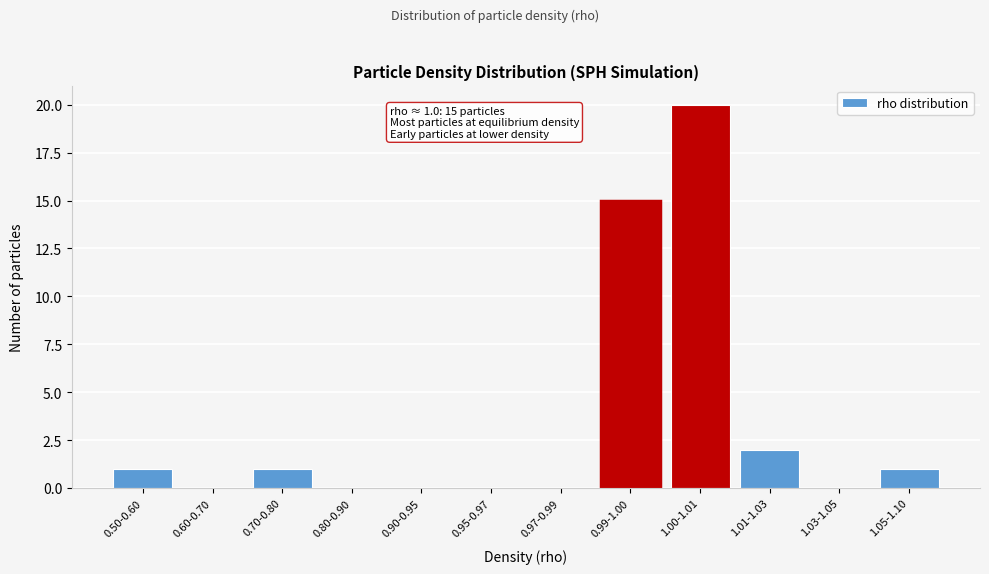

Reading left to right, extract all data points from this chart.

0.50-0.60=1	0.60-0.70=0	0.70-0.80=1	0.80-0.90=0	0.90-0.95=0	0.95-0.97=0	0.97-0.99=0	0.99-1.00=15	1.00-1.01=20	1.01-1.03=2	1.03-1.05=0	1.05-1.10=1